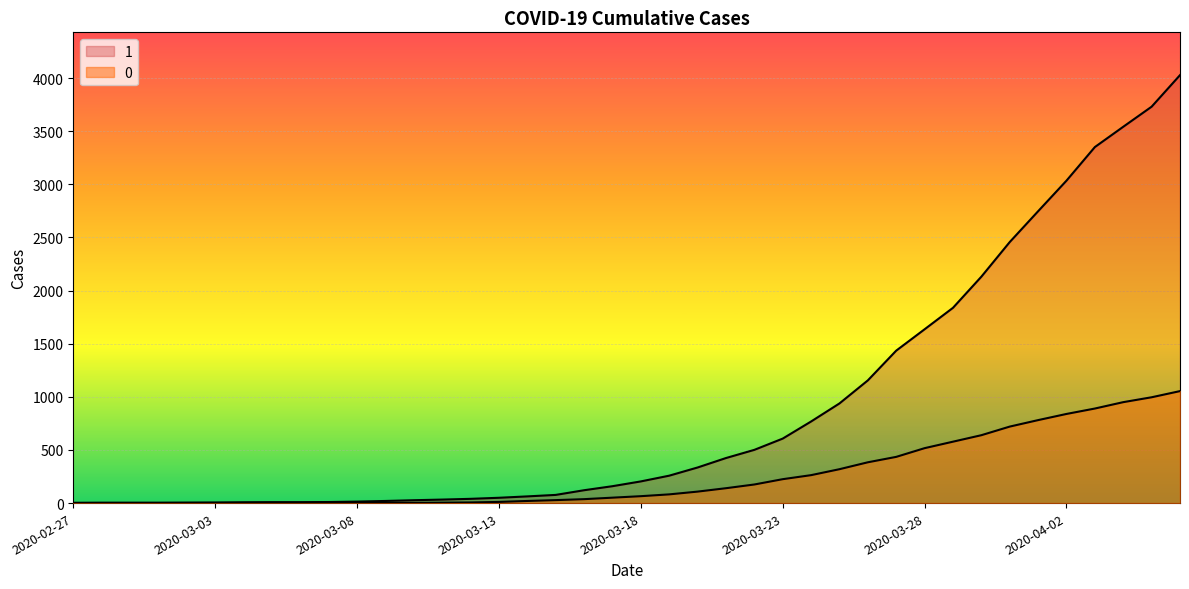

At which category is the sum across all series the highest?

2020-04-06